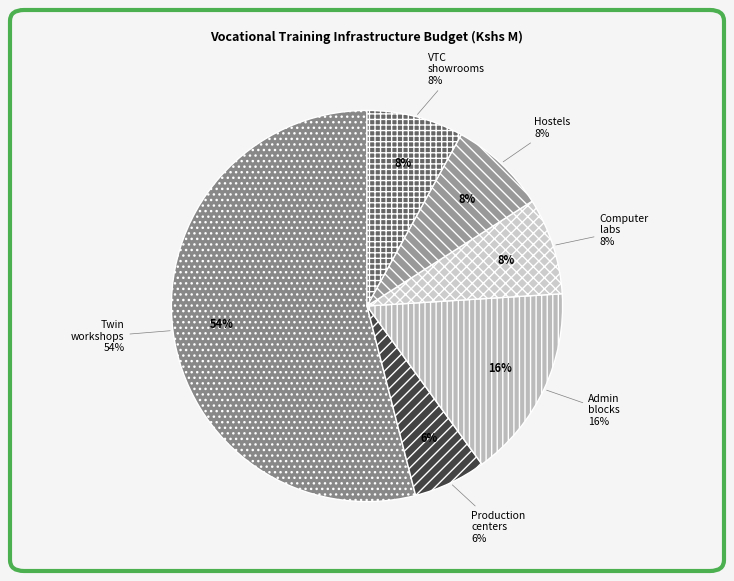

Is Twin workshops constructed the majority of the pie?

Yes